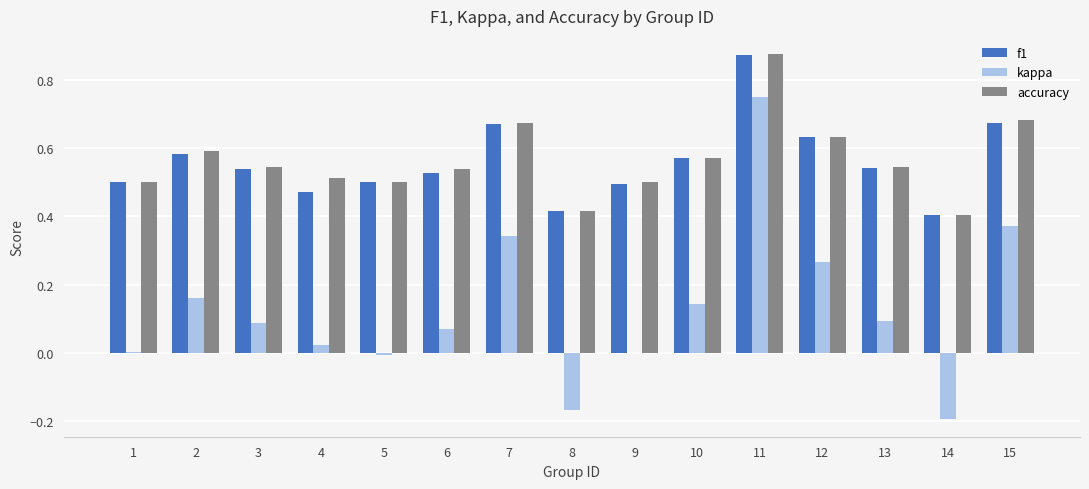

The value of accuracy at 3 is 0.8. True or false?

False